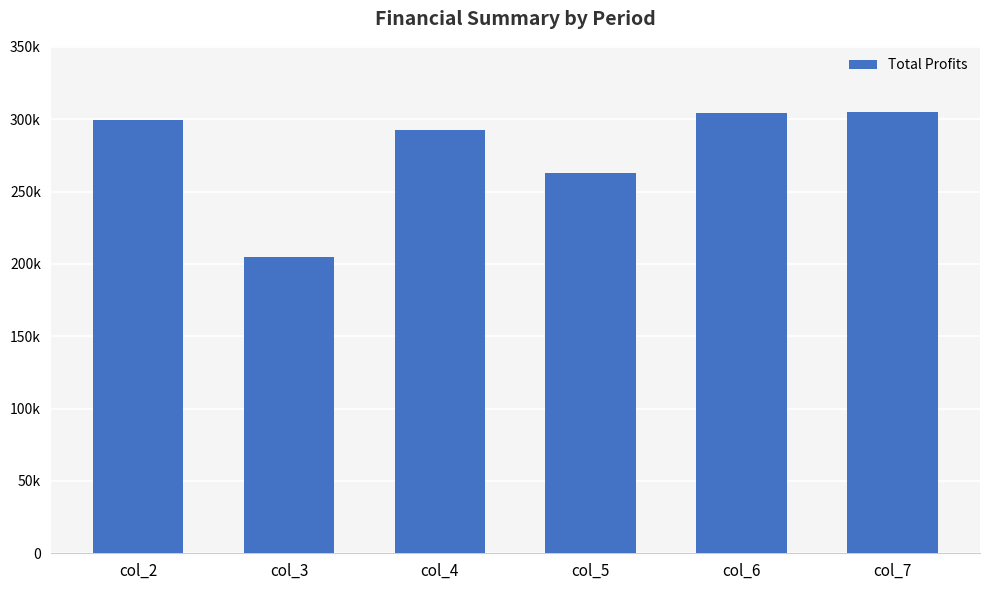

Does the chart contain stacked bars?

No